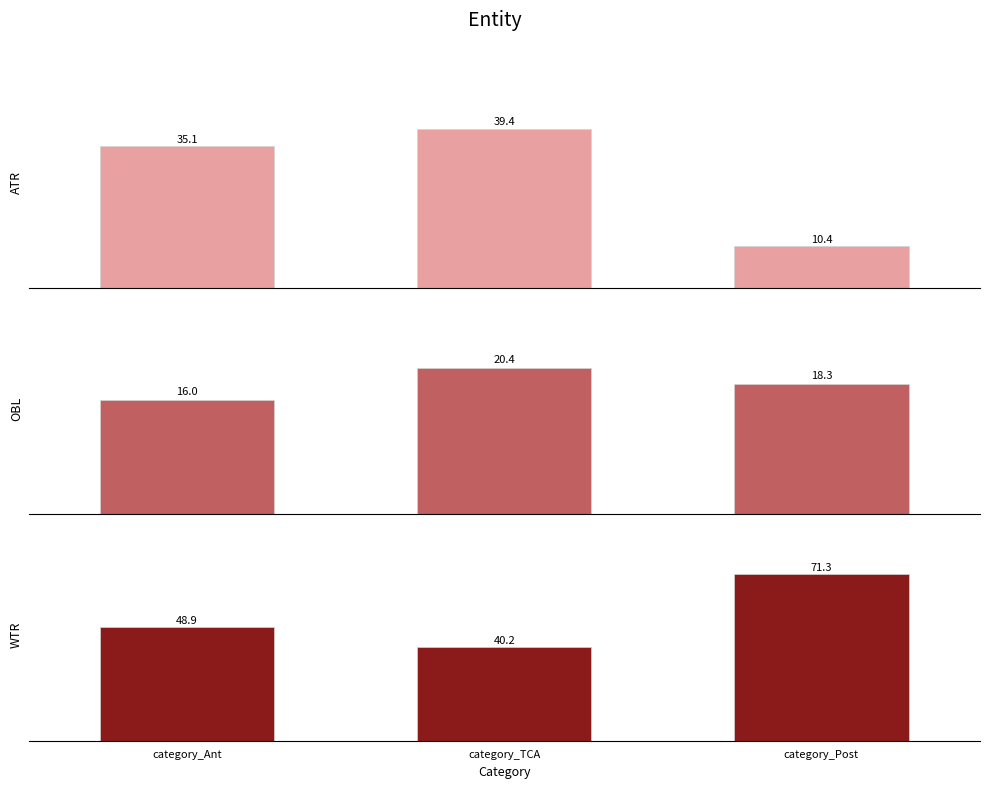

What is the value of the WTR bar at the 3rd from the left?

71.3